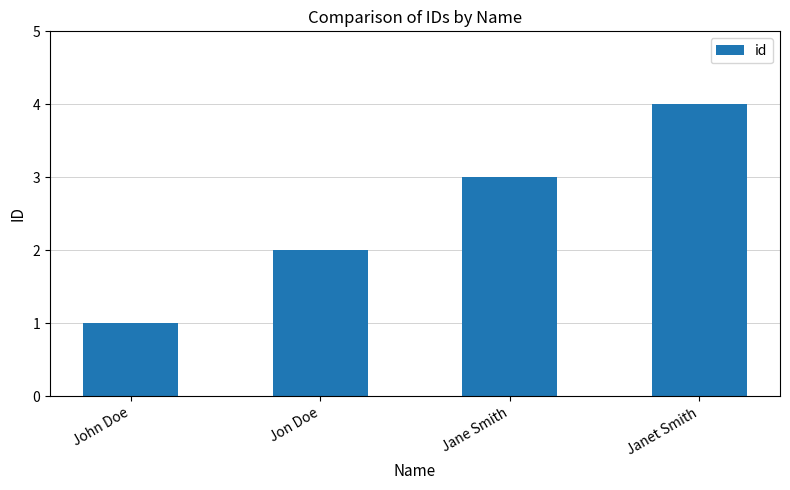

What is the difference between the values at Jane Smith and Jon Doe?

1